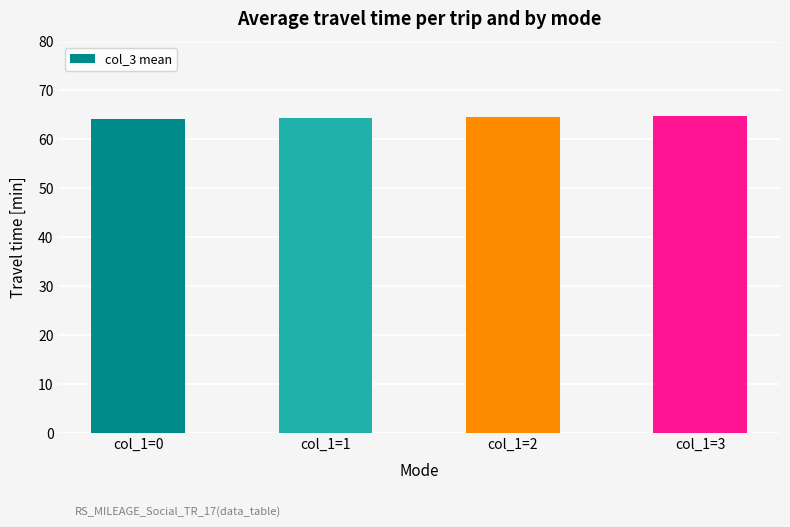

Is it true that the value at col_1=3 is 97.7?

False